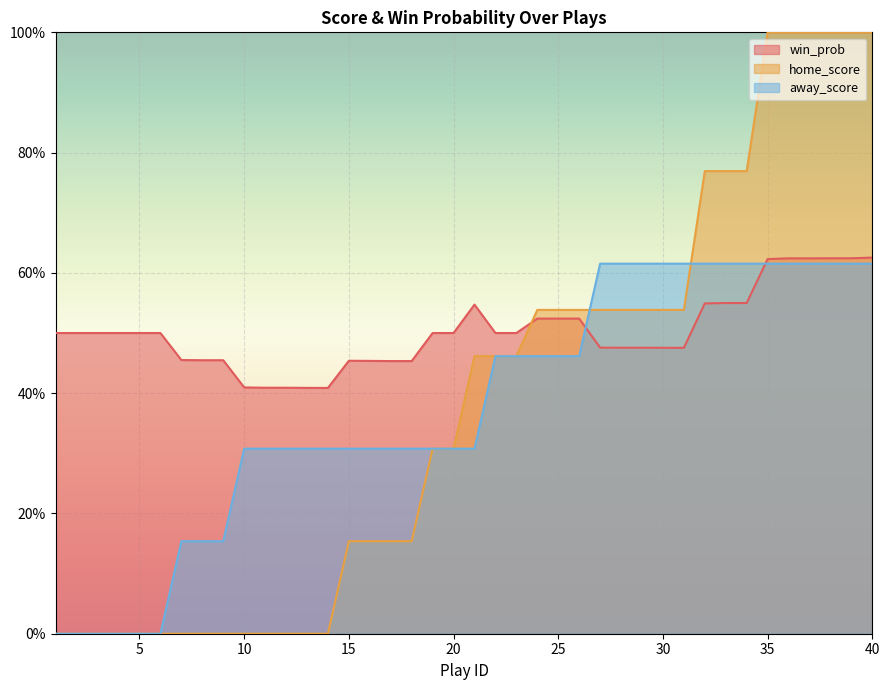

How many intersections are there between away_score and win_prob?

2